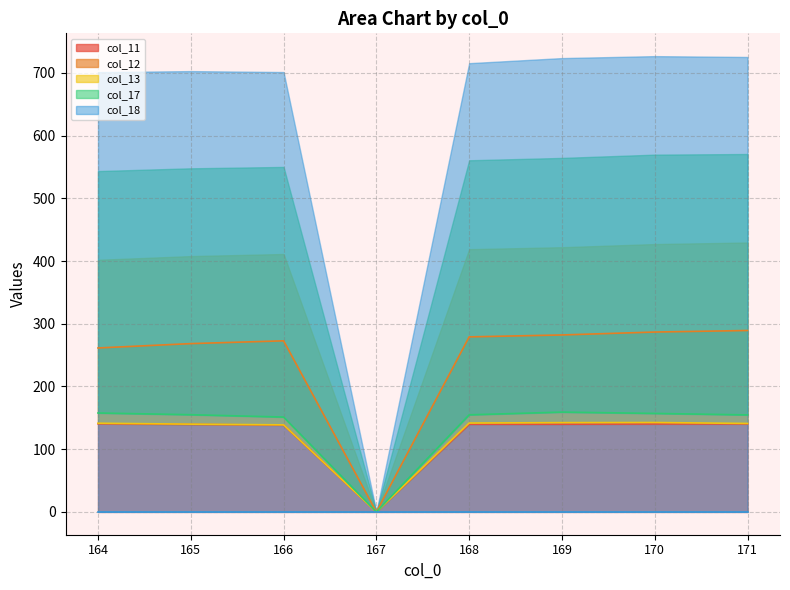

Is it true that col_11 equals 68.3 at 171?

False